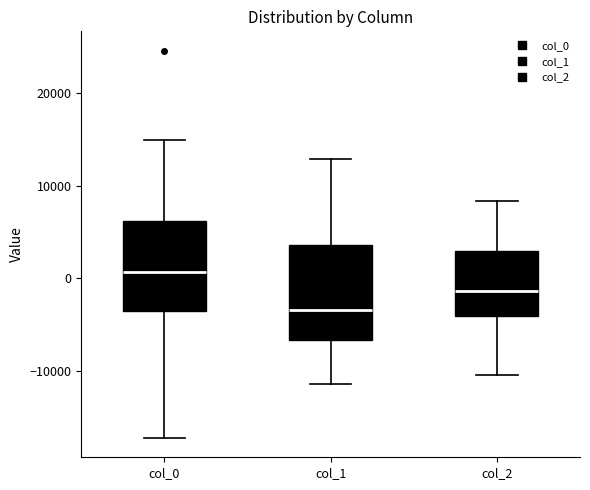

Reading left to right, transcribe this box plot: for each box, give where its median line is, the range the box spans, and where its two whiskers end, as read against the y-axis. The values are not printed on the chart, so give them approximately, as read against the axis.

col_0: median 1000, box -3000 to 6000, whiskers -17000 to 15000
col_1: median -3000, box -7000 to 4000, whiskers -11000 to 13000
col_2: median -1000, box -4000 to 3000, whiskers -10000 to 8000